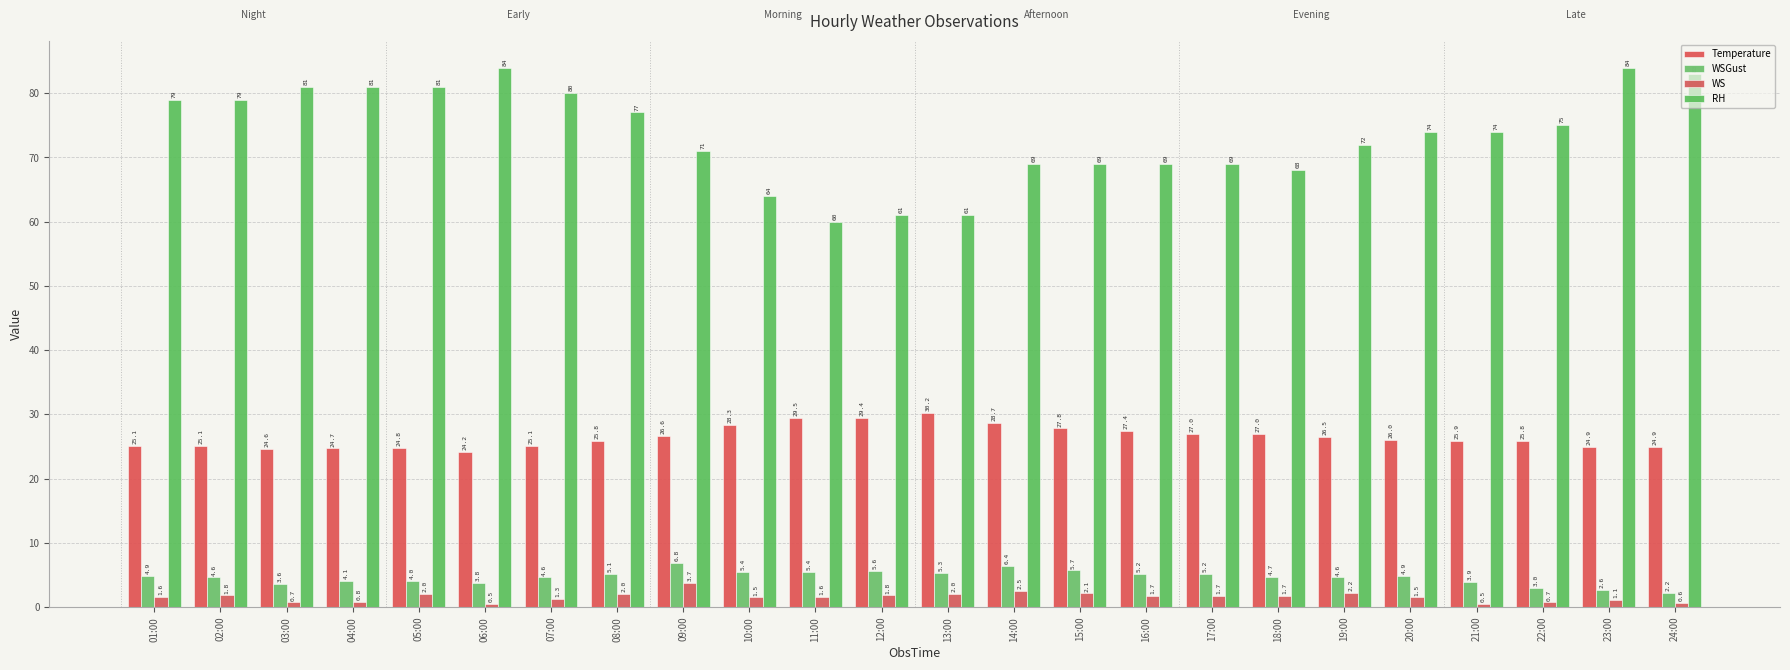

What are all the series names shown in the legend?

Temperature, WSGust, WS, RH